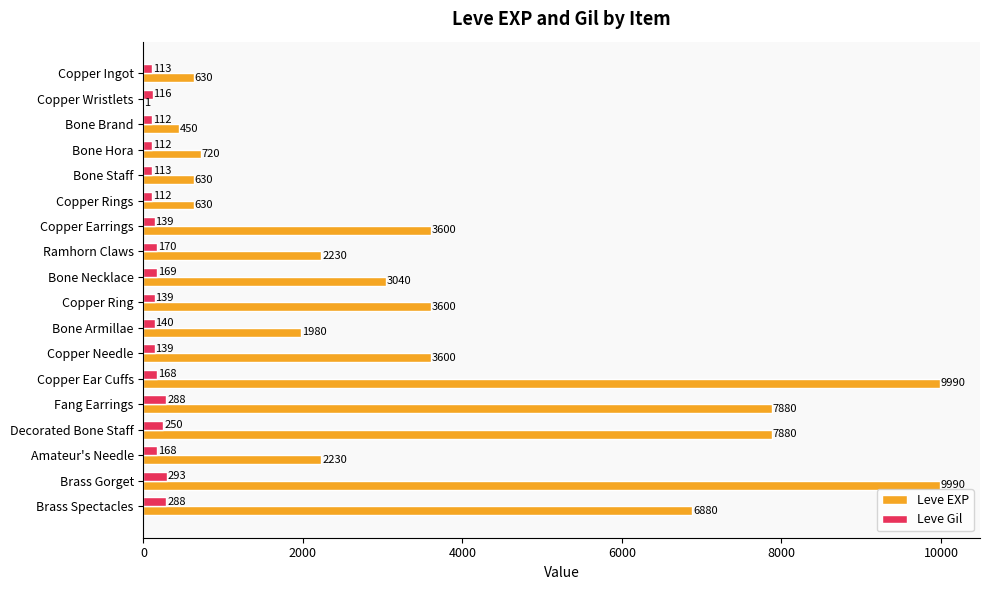

Between Bone Brand and Copper Earrings, which series saw the biggest shift?

Leve EXP